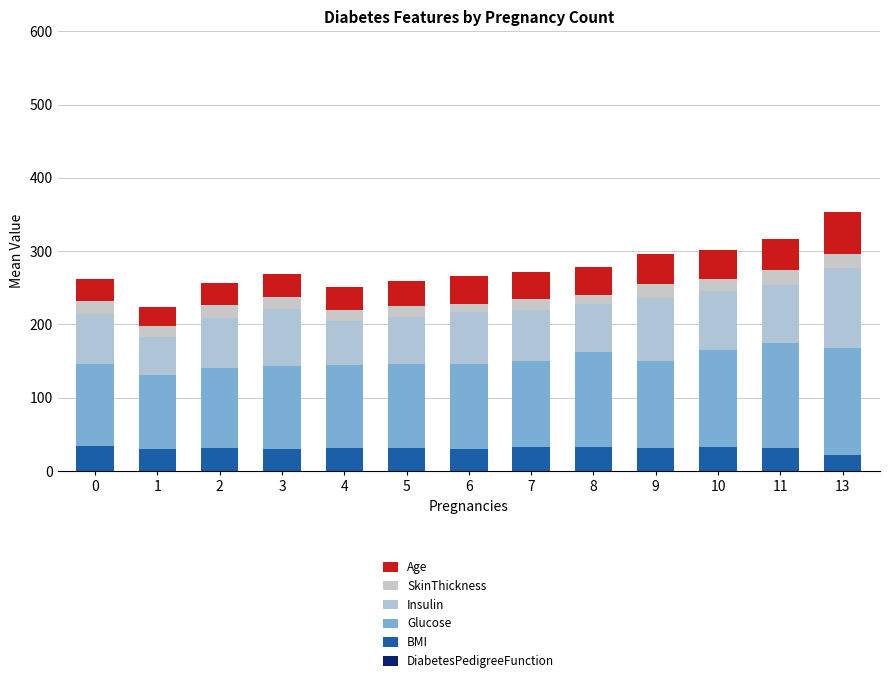

Are the bars horizontal?

No